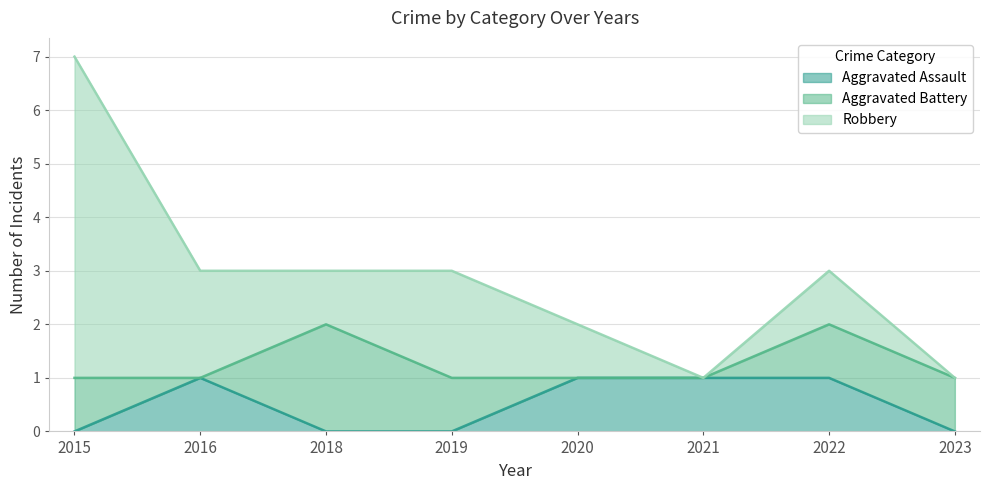

Does the chart display data point markers on the line(s)?

No